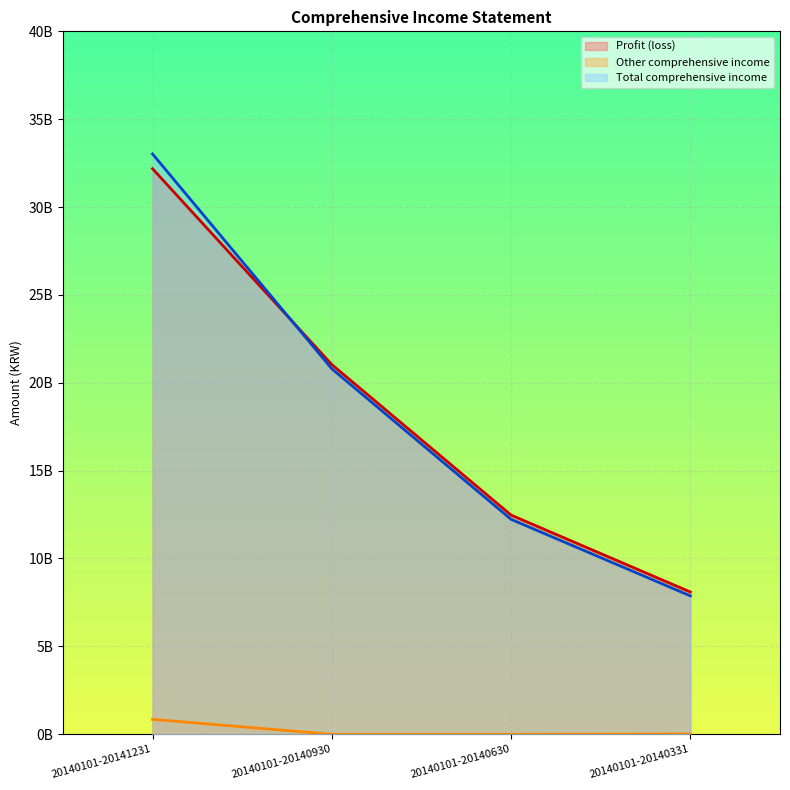

True or false: Total comprehensive income has more than 2 points higher than both neighbors.

False